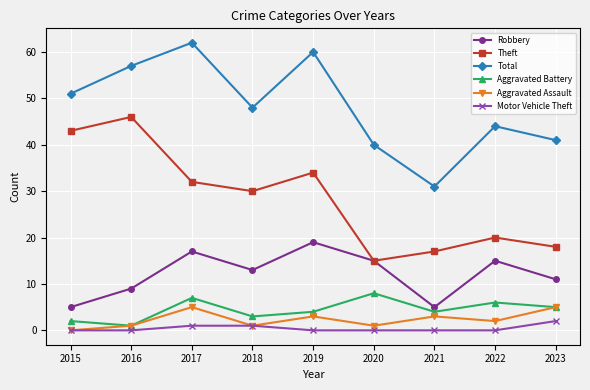

True or false: Aggravated Assault and Total intersect in this chart.

False